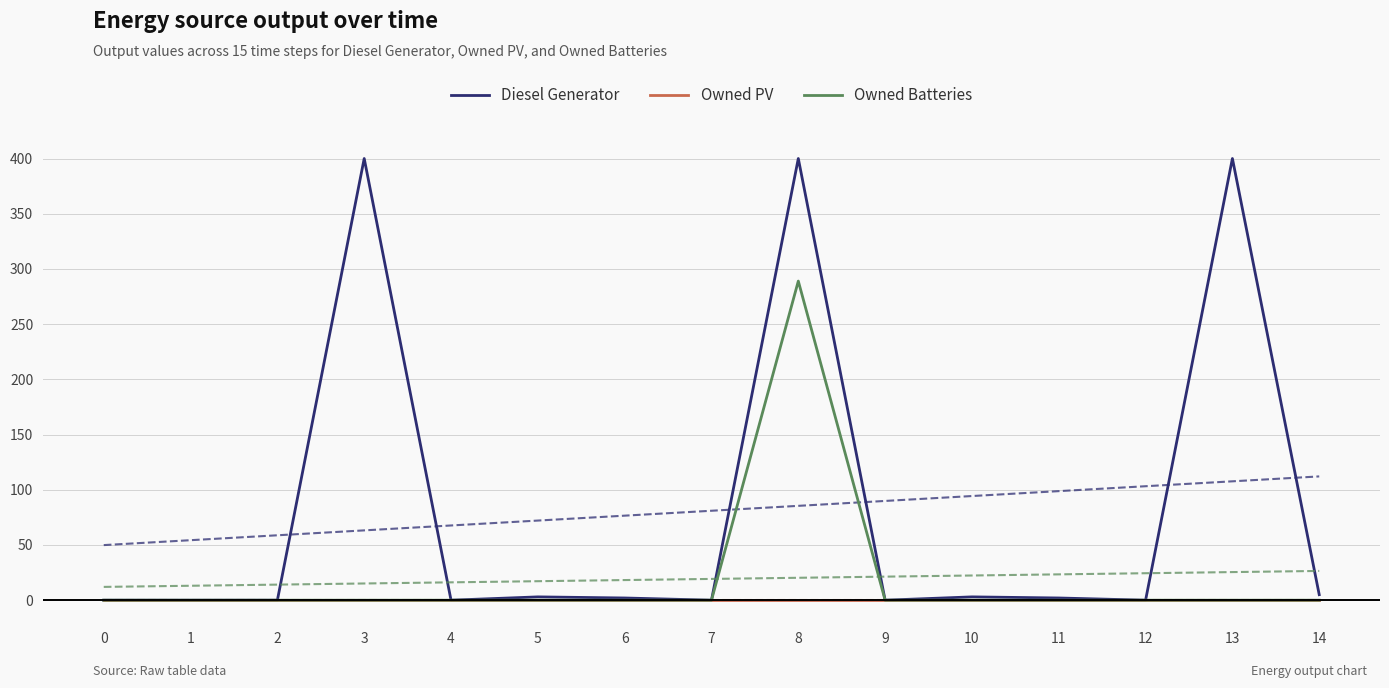

In Owned Batteries, how many points are higher than both neighbors (excluding endpoints)?

1